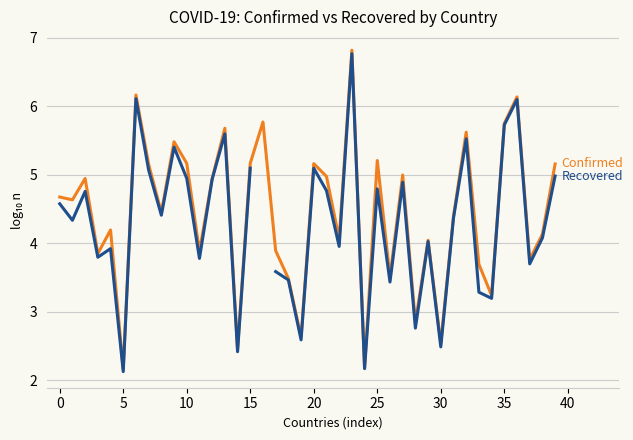

Rank the series at 18 from highest to lowest value.

Confirmed, Recovered